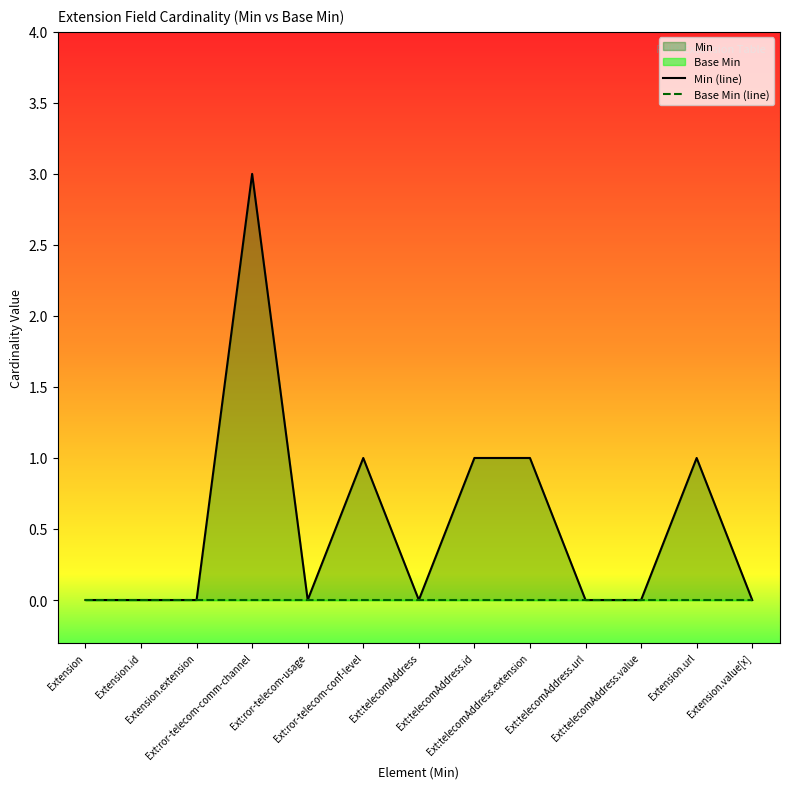

Reading left to right, transcribe all the data shown in this chart.

Min (line): 0	0	0	3	0	1	0	1	1	0	0	1	0
Base Min (line): 0	0	0	0	0	0	0	0	0	0	0	0	0